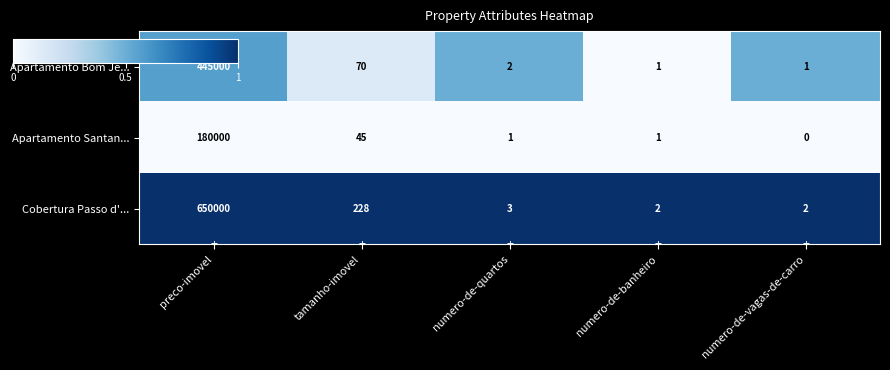

List the series in order of their peak value, highest first.

Cobertura Passo d'..., Apartamento Bom Je..., Apartamento Santan...